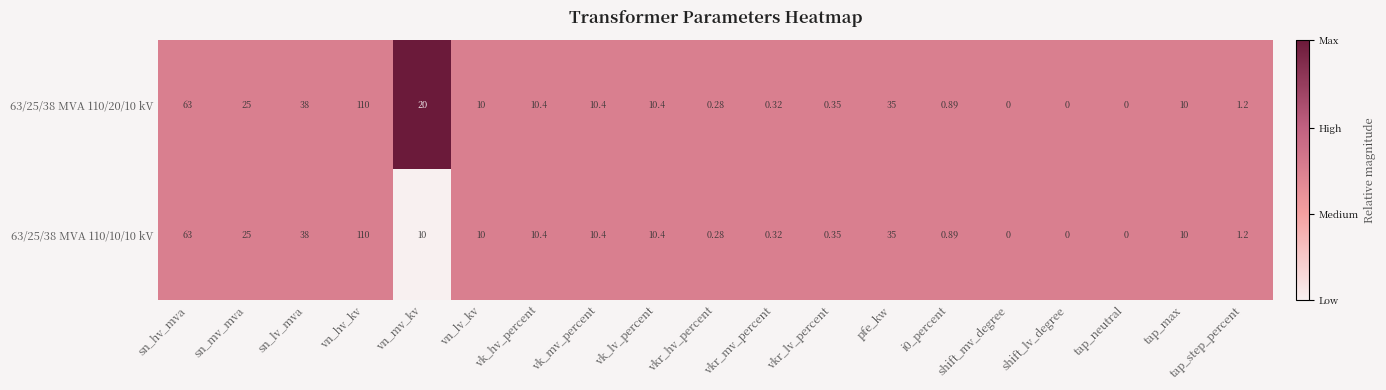

Is the value of 63/25/38 MVA 110/20/10 kV at tap_neutral greater than the value of 63/25/38 MVA 110/10/10 kV at sn_mv_mva?

No